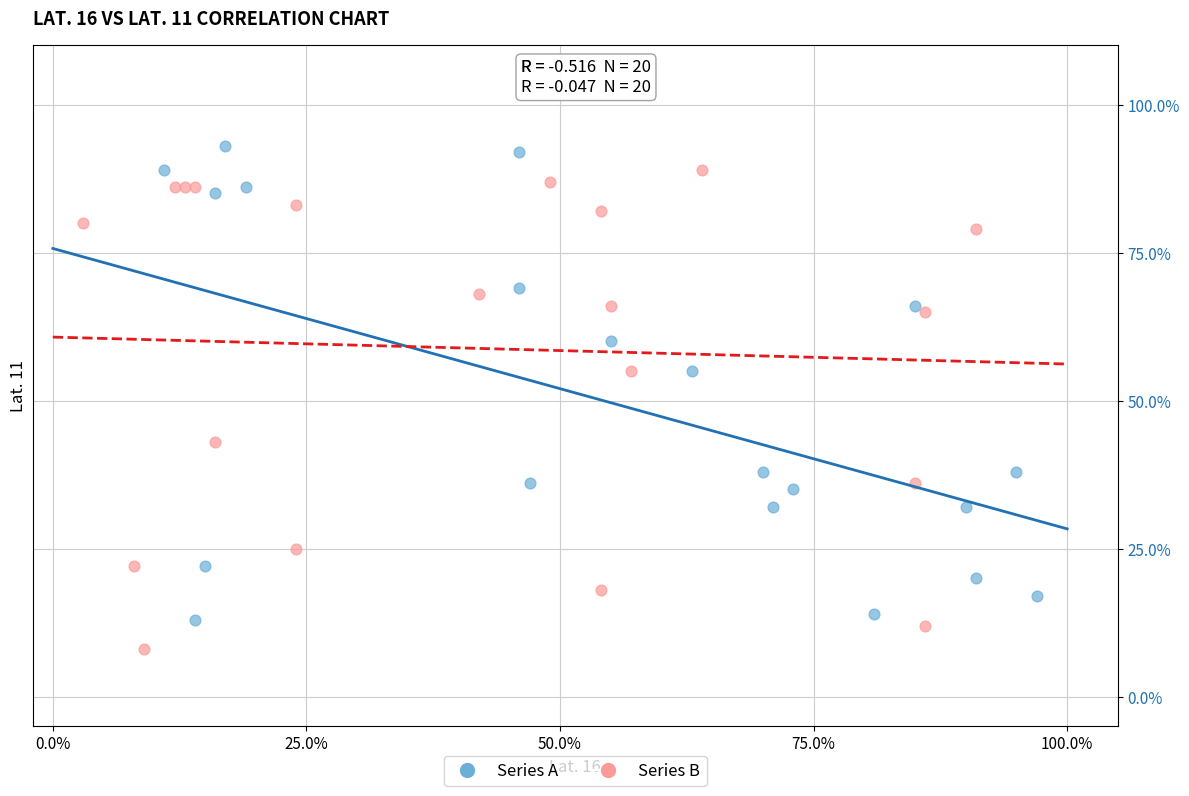

Which series reaches the minimum Y coordinate?

Series B